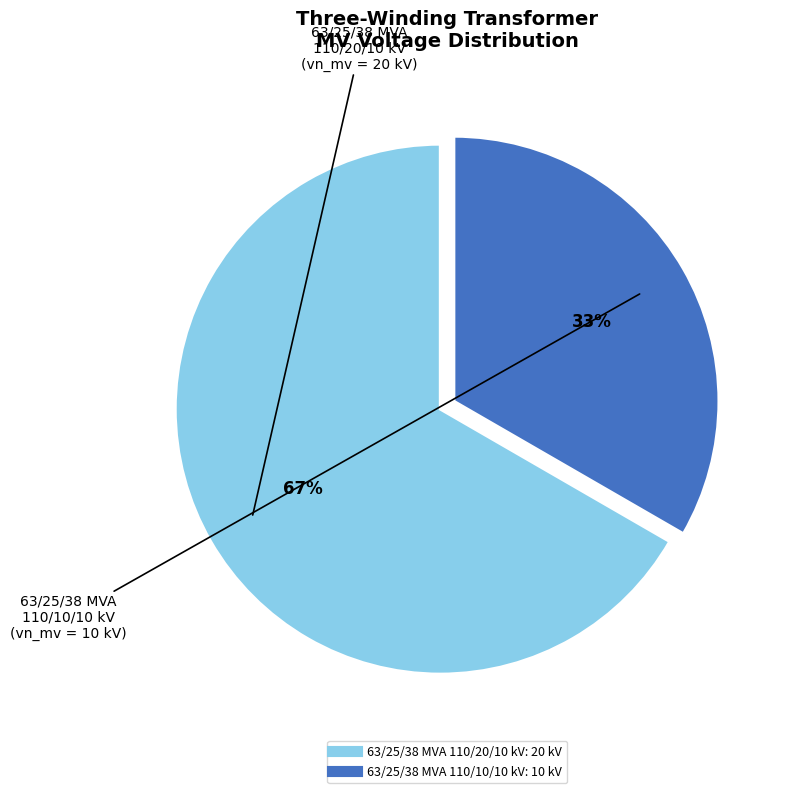

Is it true that 63/25/38 MVA 110/20/10 kV is 67% of the pie?

True